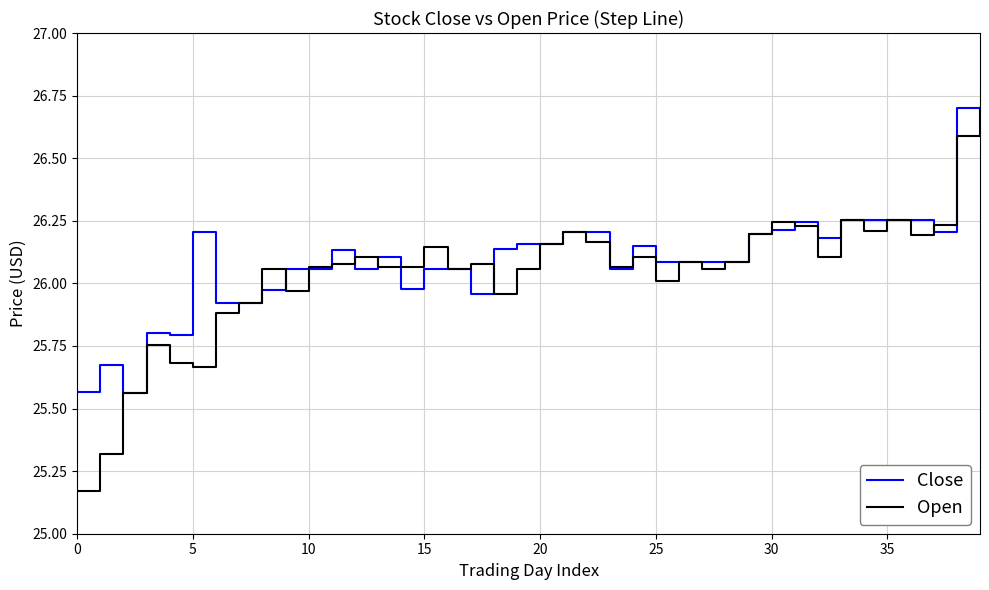

Which series has the widest spread of values?

Open